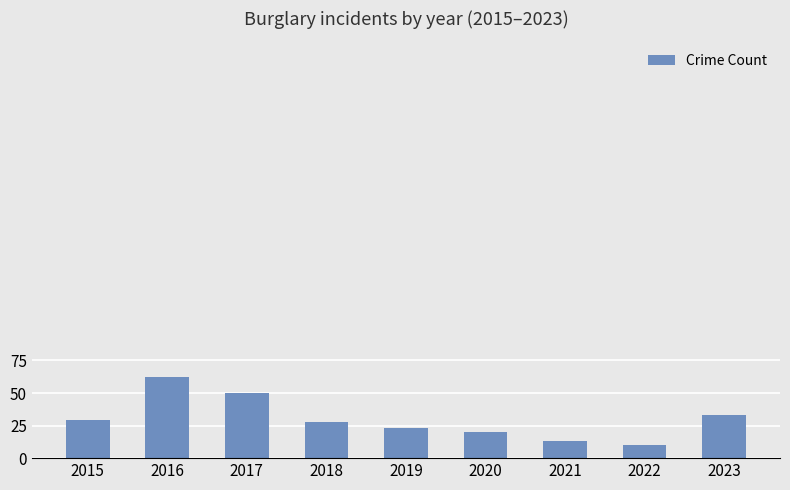

What is the change in value from 2015 to 2019?

-6